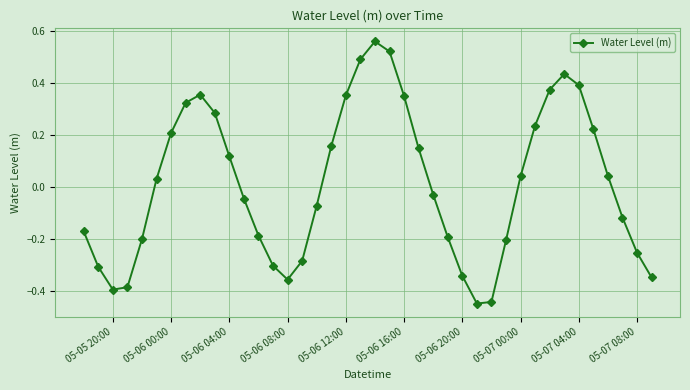

What is the difference between the second highest and minimum values?

1.0